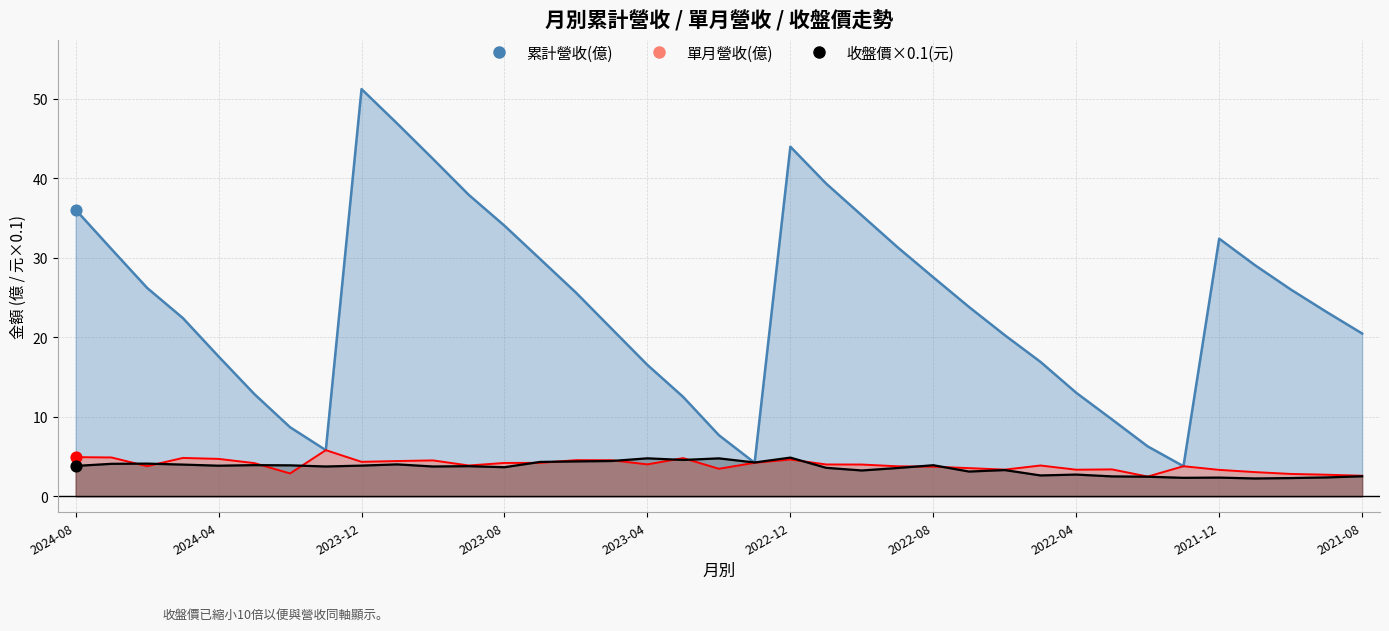

Which series has the largest total across all categories?

累計營收(億)